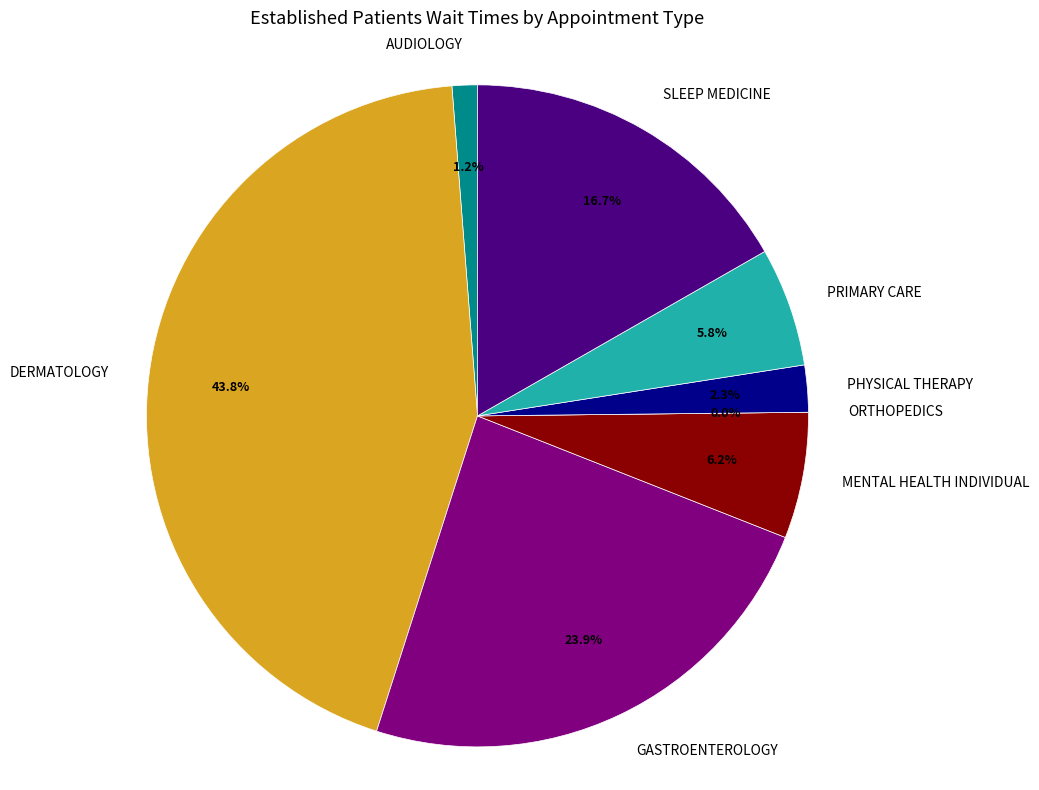

What is the change in value from AUDIOLOGY to ORTHOPEDICS?

-0.7